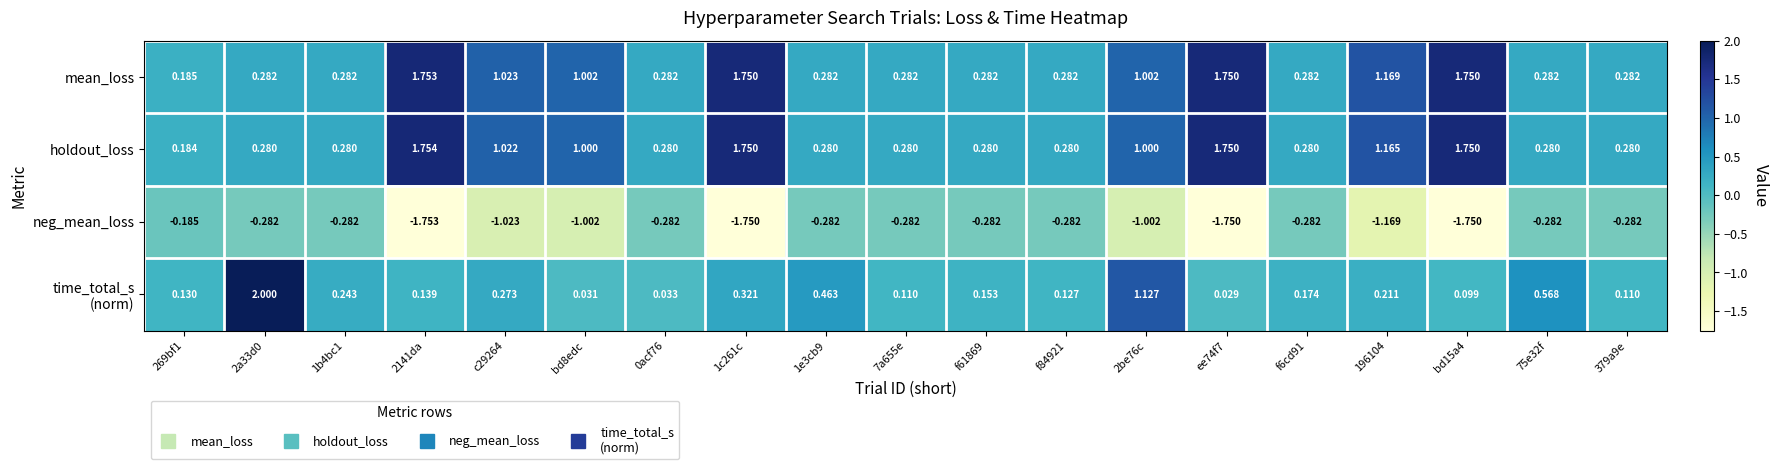

Which series has the largest total across all categories?

mean_loss